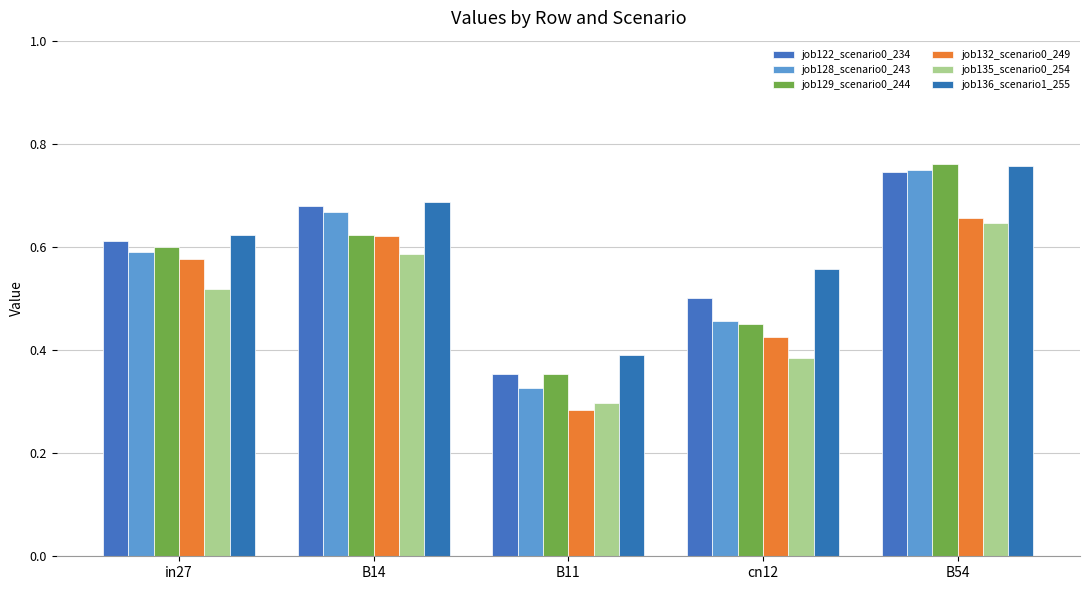

Are the bars grouped side by side (vs. stacked)?

Yes